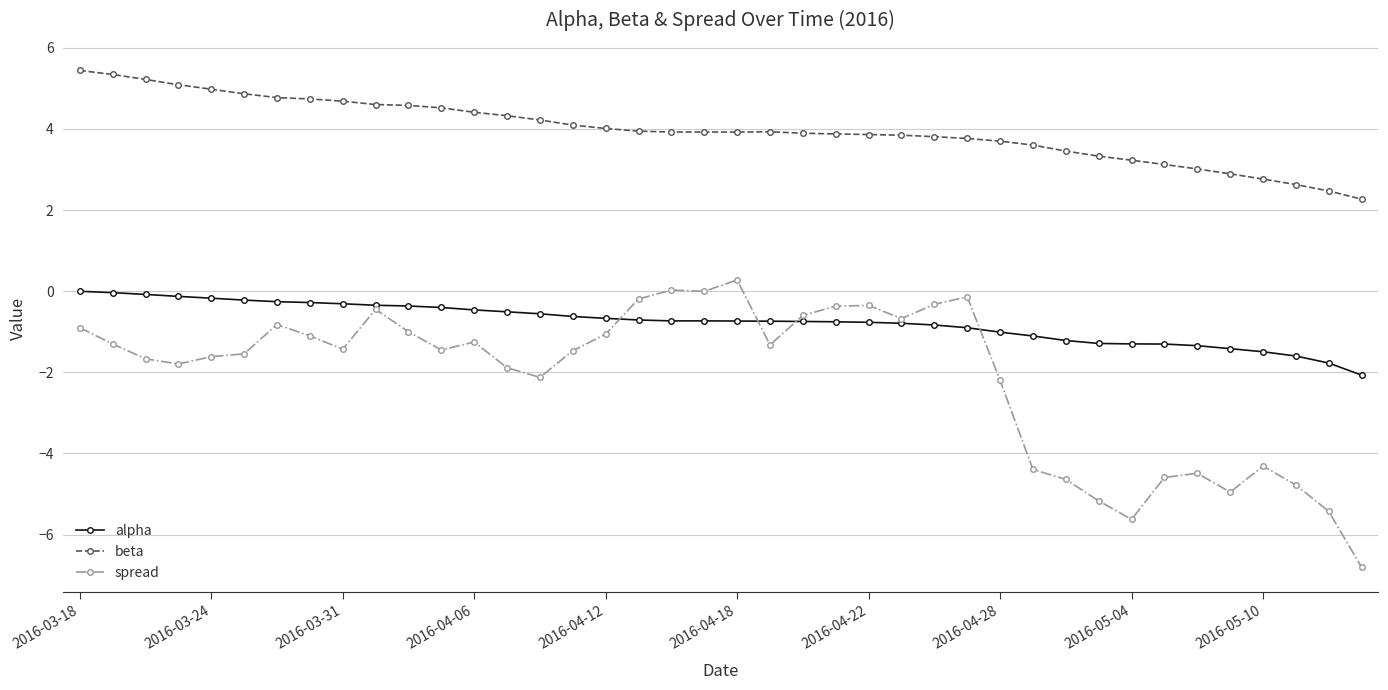

What is the greatest value displayed?

5.4